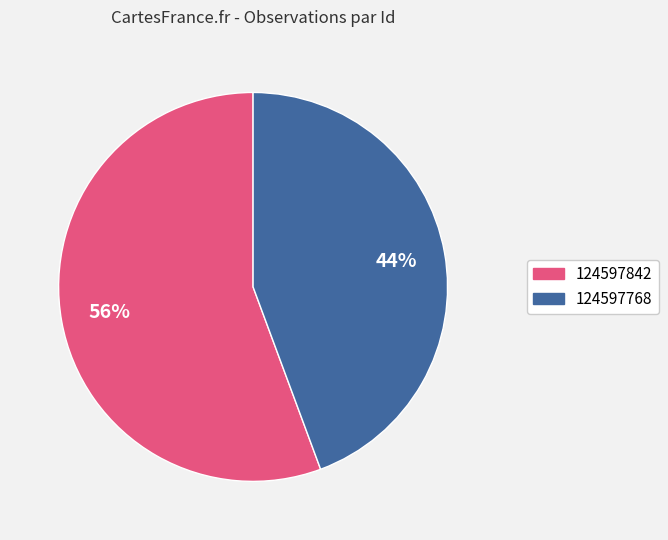

To the nearest percent, what percentage of the pie is 124597768?

44%